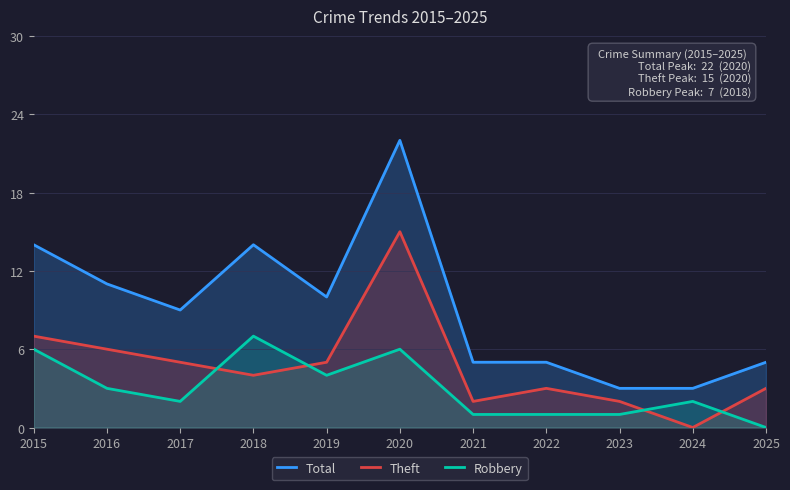

What are all the series names shown in the legend?

Total, Theft, Robbery